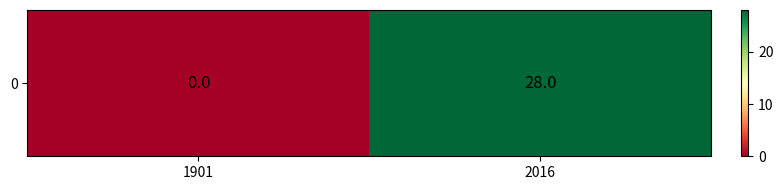

What is the maximum value shown in the chart?

28